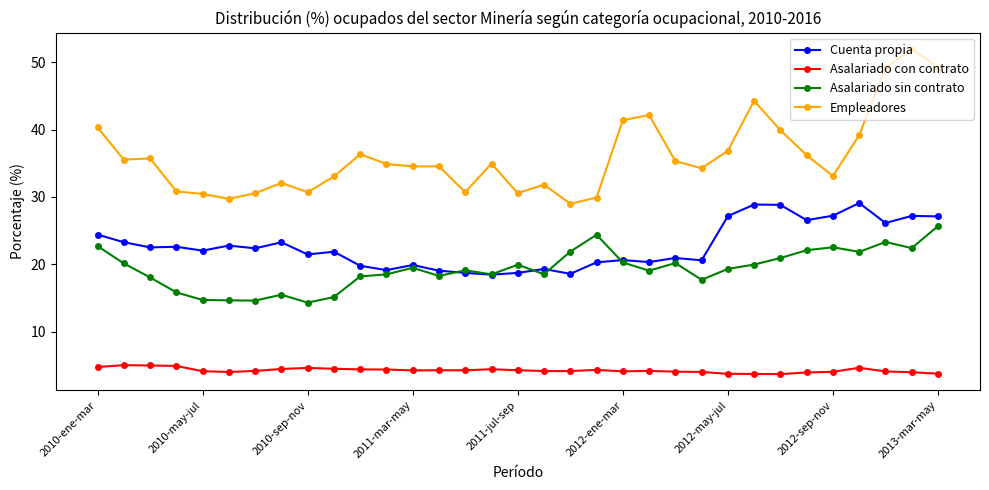

Which series has the largest total across all categories?

Empleadores